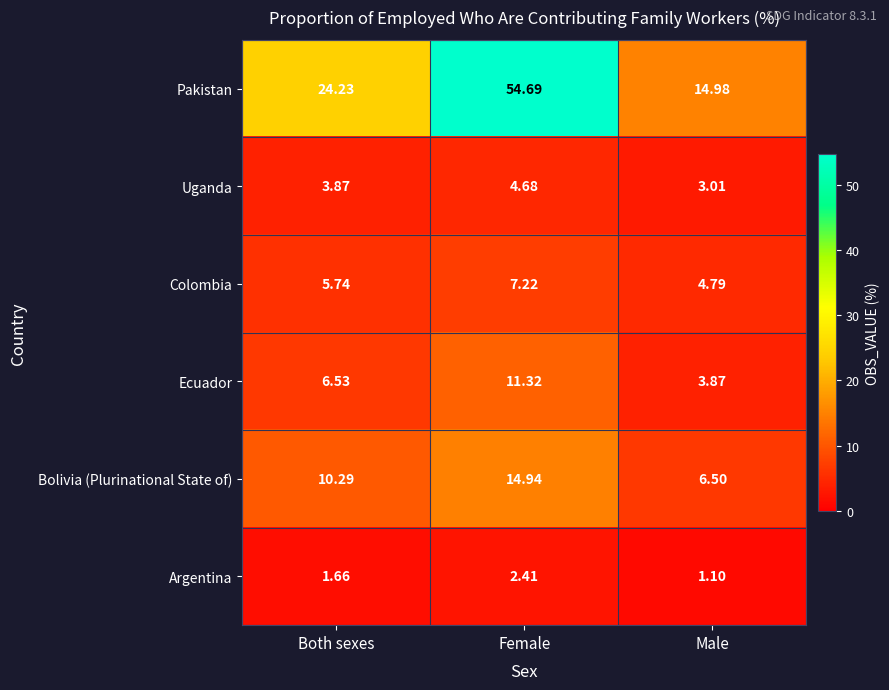

Which series has the widest spread of values?

Pakistan